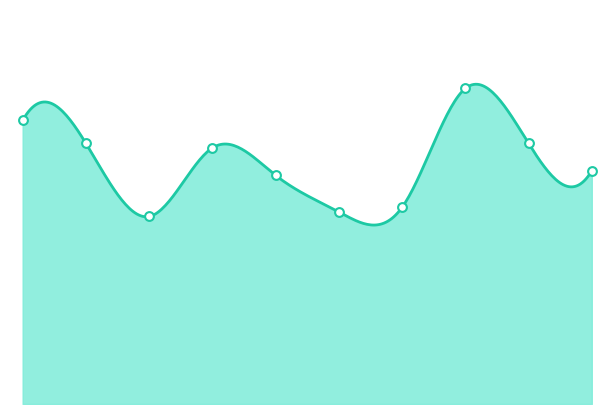

Which has a higher value, 2018 or 2015?

2015